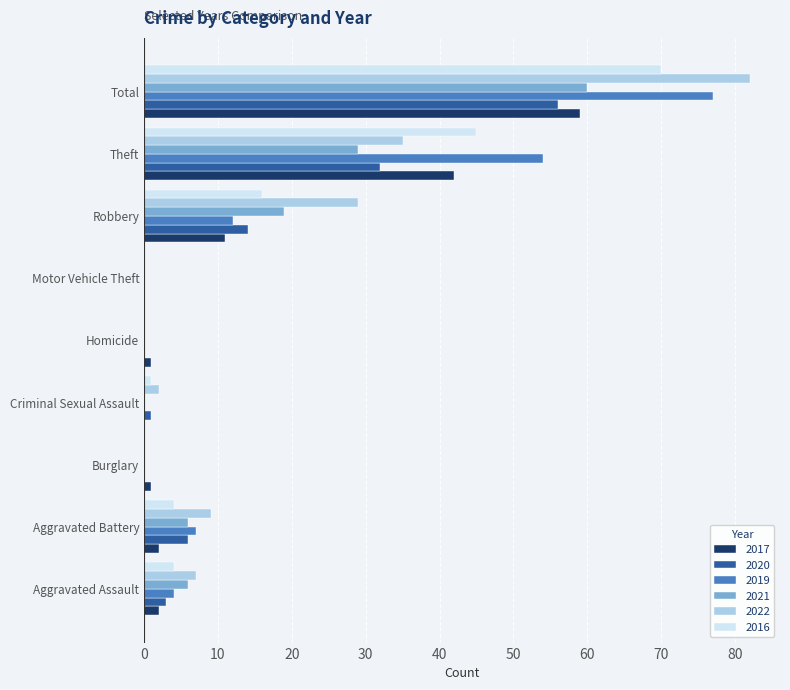

The value of 2020 at Theft is 19. True or false?

False